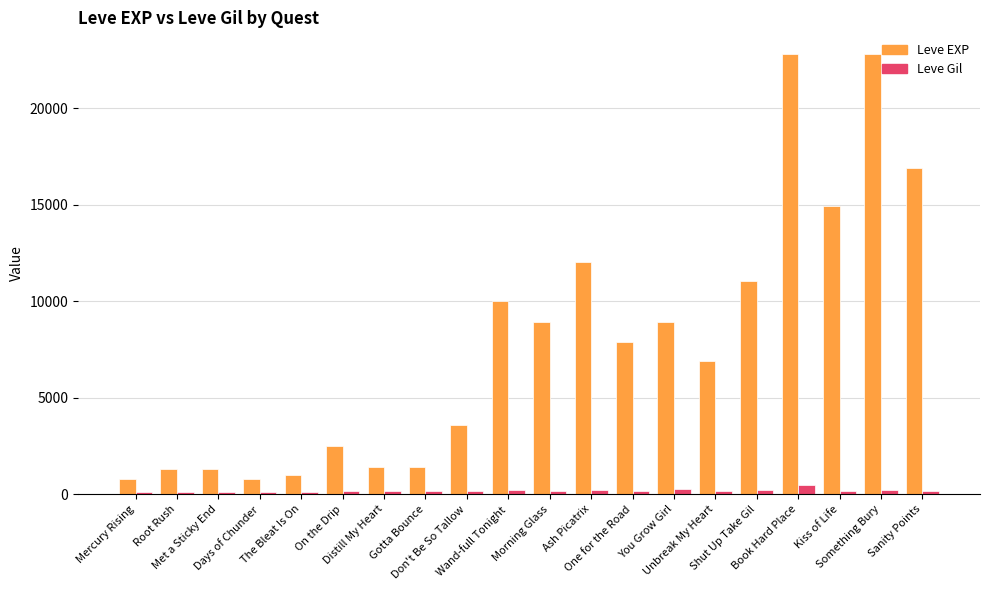

What is the total value across all series at Morning Glass?

9099